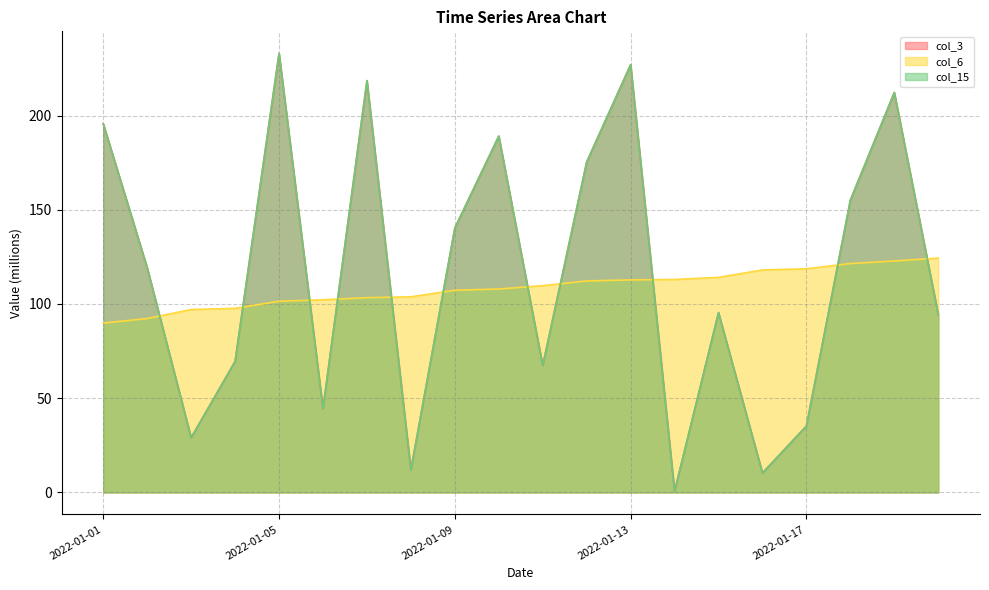

Reading left to right, transcribe all the data shown in this chart.

col_3: 195.6	119.2	29.1	69.6	233.0	44.6	218.5	12.0	140.3	189.1	67.4	175.3	227.0	0.7	95.4	10.3	35.3	155.1	212.2	94.5
col_6: 89.9	92.3	97.1	97.7	101.5	102.2	103.3	103.8	107.3	108.0	109.7	112.2	112.8	113.0	114.1	118.1	118.7	121.5	122.8	124.4
col_15: 195.6	119.2	29.1	69.6	233.0	44.6	218.5	12.0	140.3	189.1	67.4	175.3	227.0	0.7	95.4	10.3	35.3	155.1	212.2	94.5